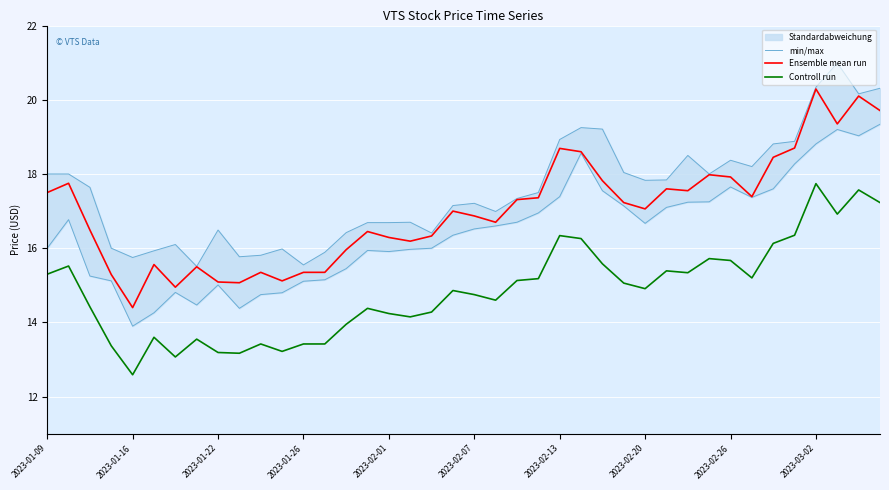

The Ensemble mean run series shows 15.1 at 2023-01-22. True or false?

True